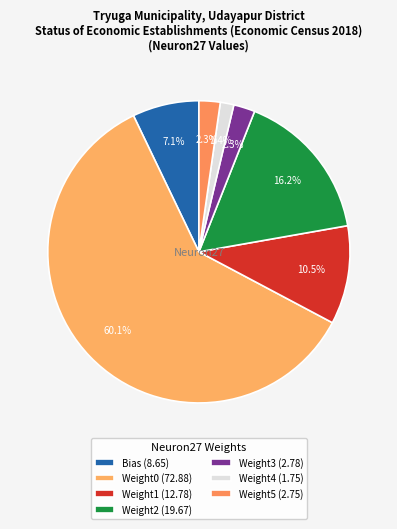

Is the sum of Weight0 and Weight3 greater than half?

Yes